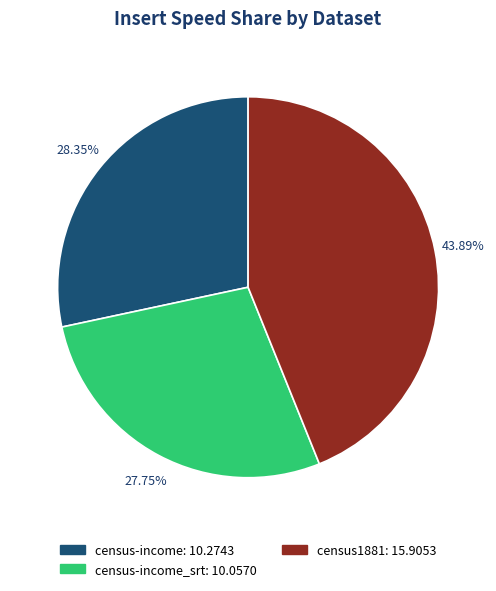

Does any single category account for the majority?

No